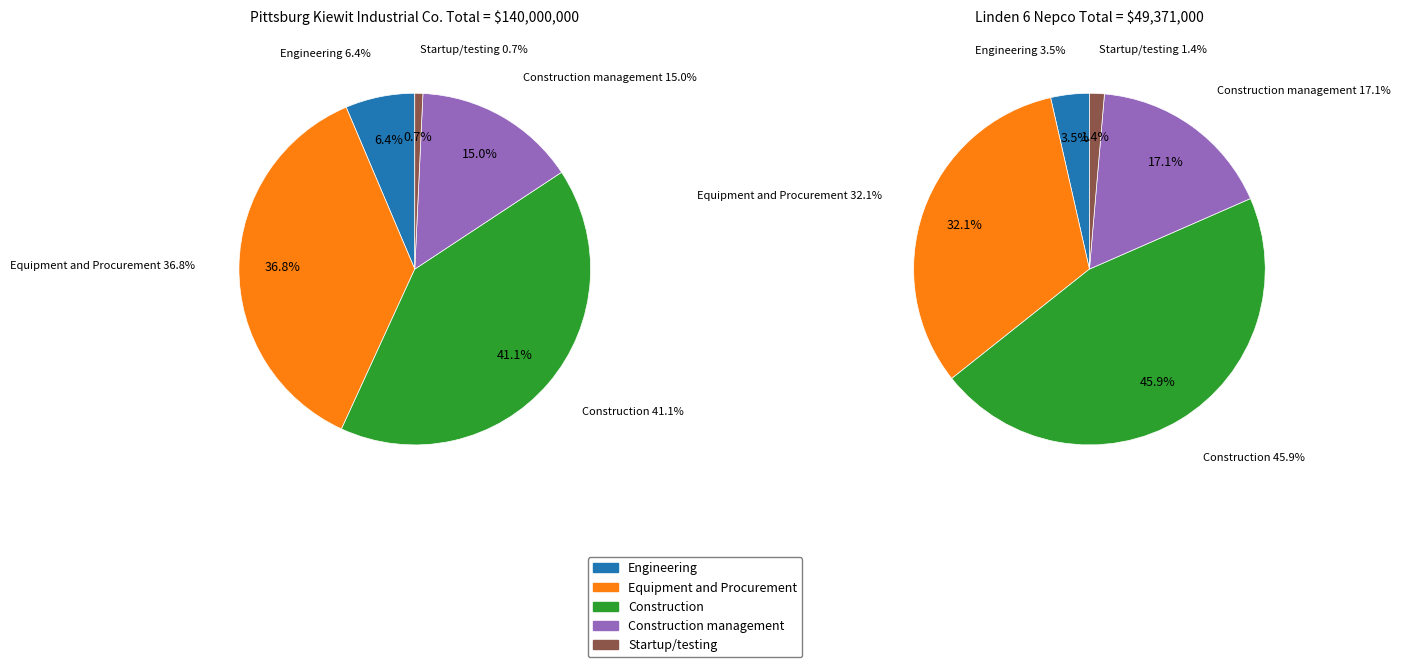

What percentage do Startup/testing and Construction management together represent?

15.7%